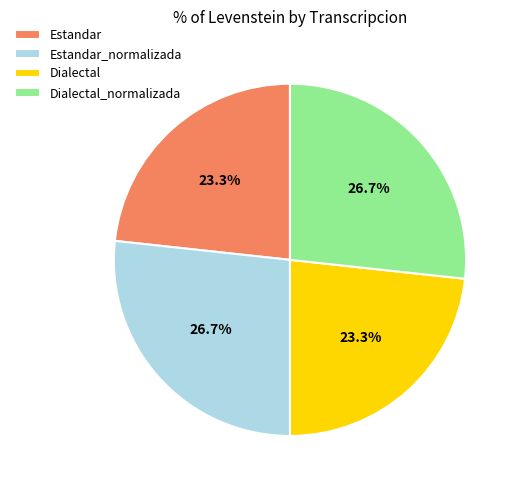

To the nearest percent, what percentage of the pie is Estandar_normalizada?

27%